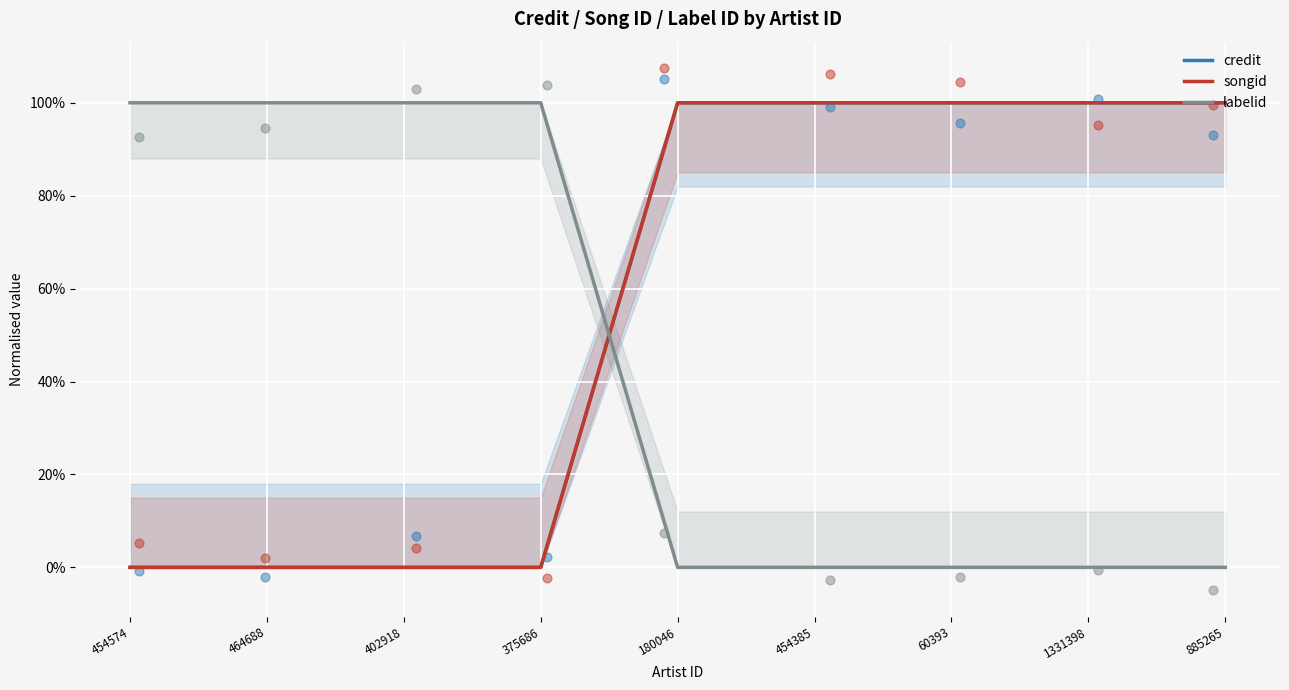

Which series has the largest total across all categories?

credit